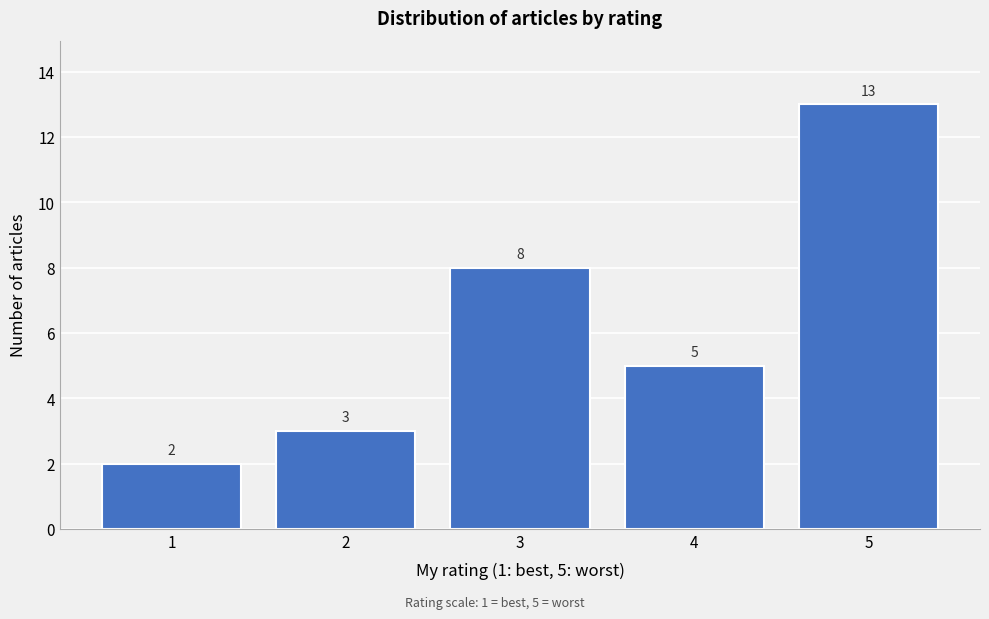

Reading left to right, list all the values displayed in this chart.

1=2	2=3	3=8	4=5	5=13